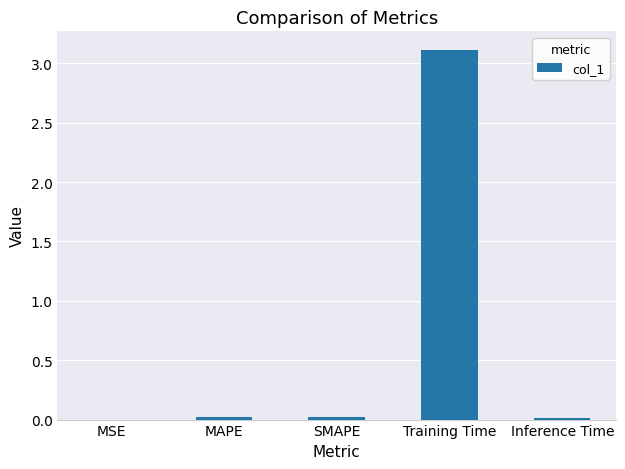

How many distinct data groups are displayed?

1